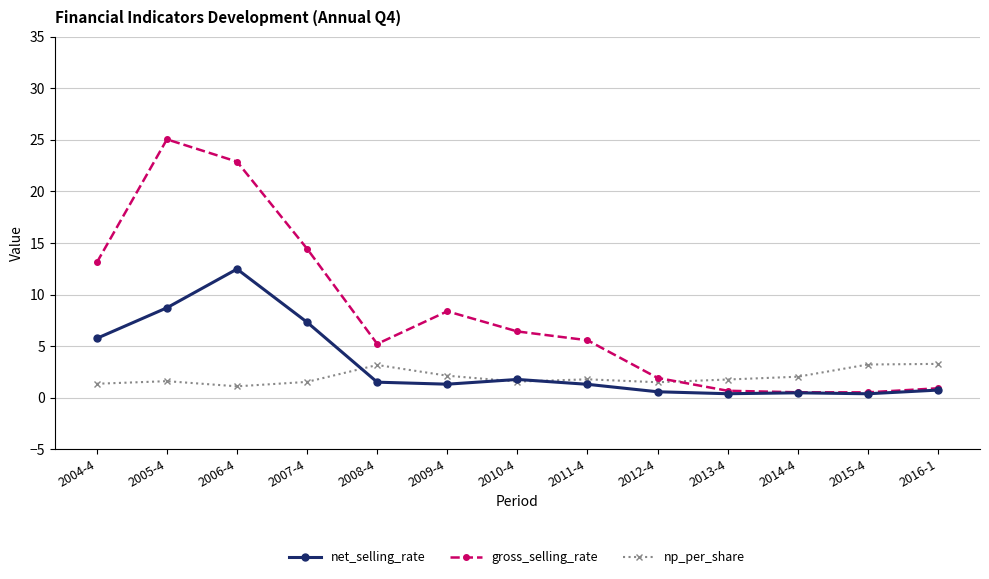

At which category does gross_selling_rate reach its first local peak?

2005-4